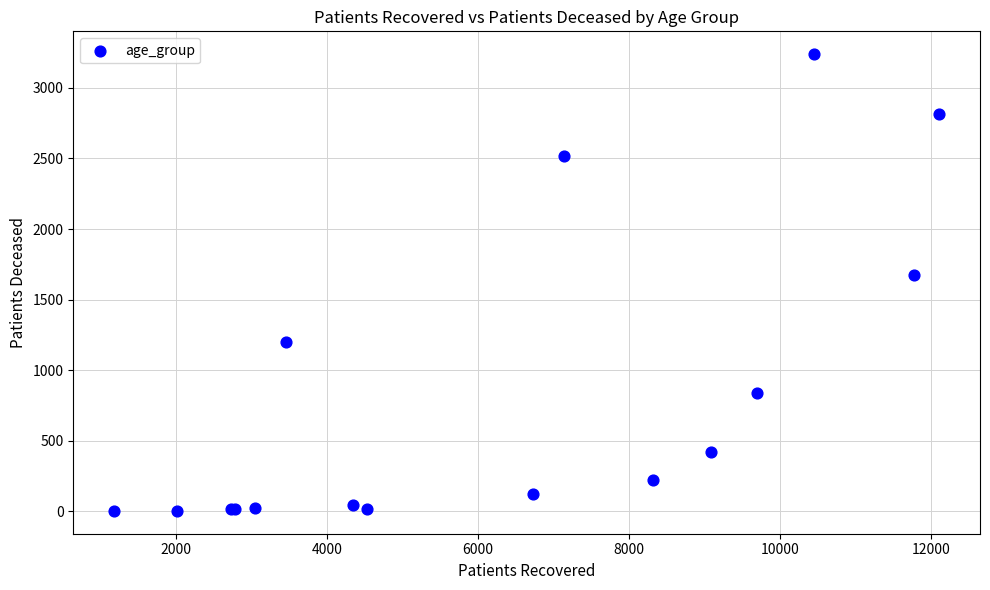

What Y value in the scatter plot is closest to 1621?

1671